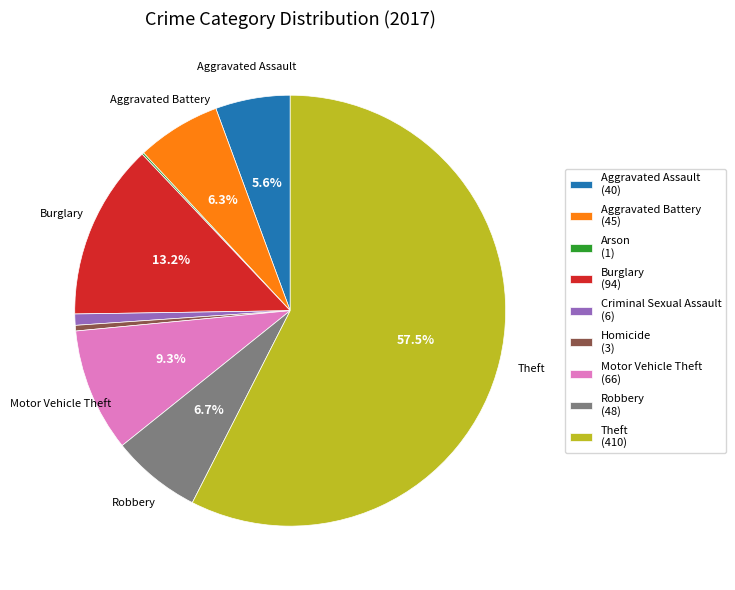

Between Motor Vehicle Theft (66) and Aggravated Battery (45), which is larger?

Motor Vehicle Theft (66)